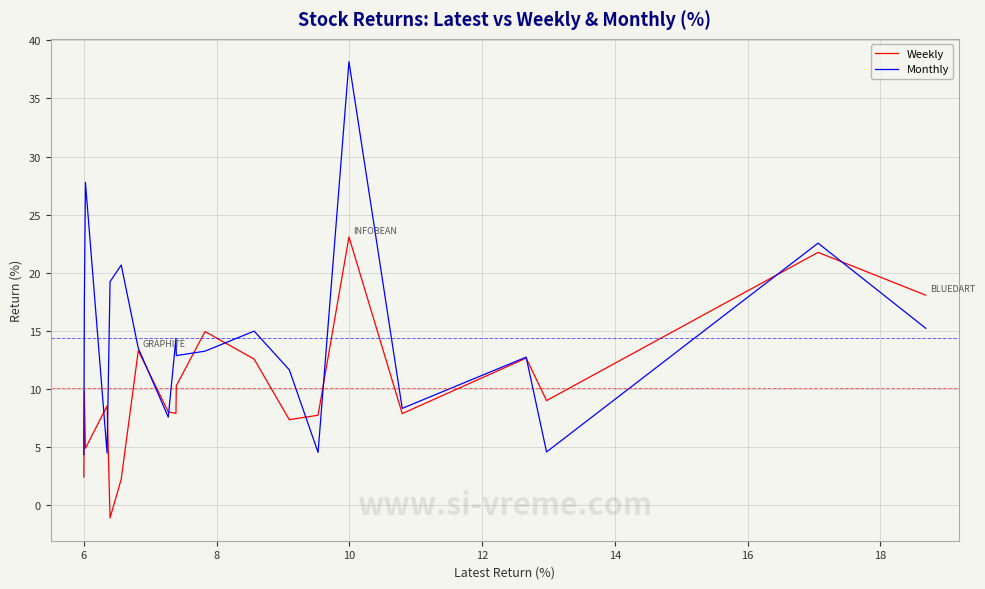

What are all the series names shown in the legend?

Weekly, Monthly